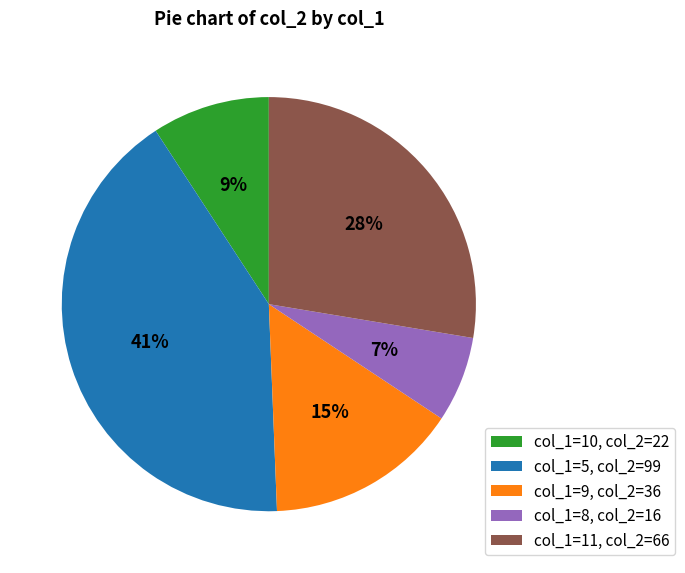

Rank the categories by value from lowest to highest.

col_1=8, col_2=16, col_1=10, col_2=22, col_1=9, col_2=36, col_1=11, col_2=66, col_1=5, col_2=99